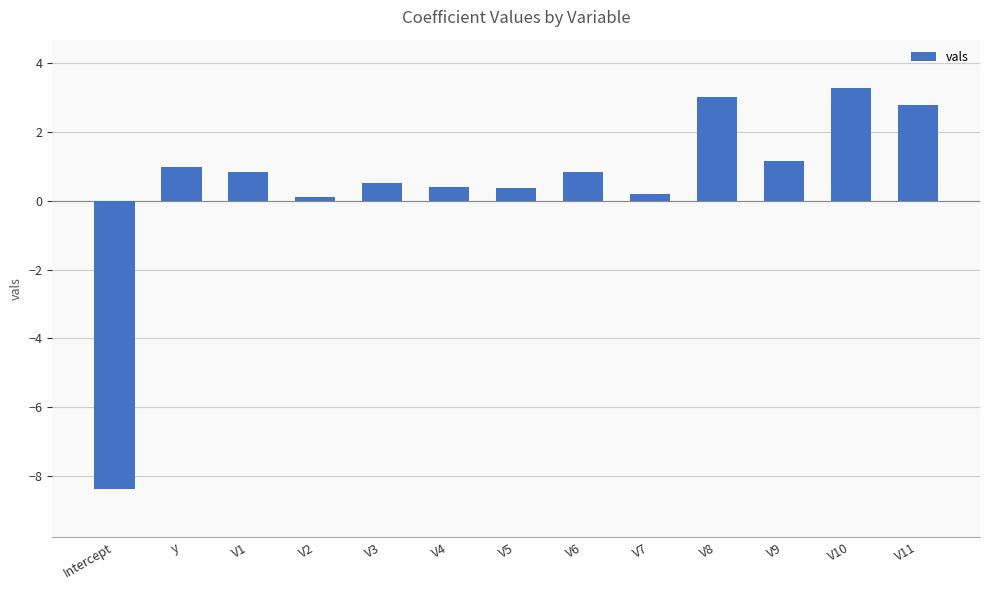

How many data points does each series have?

13